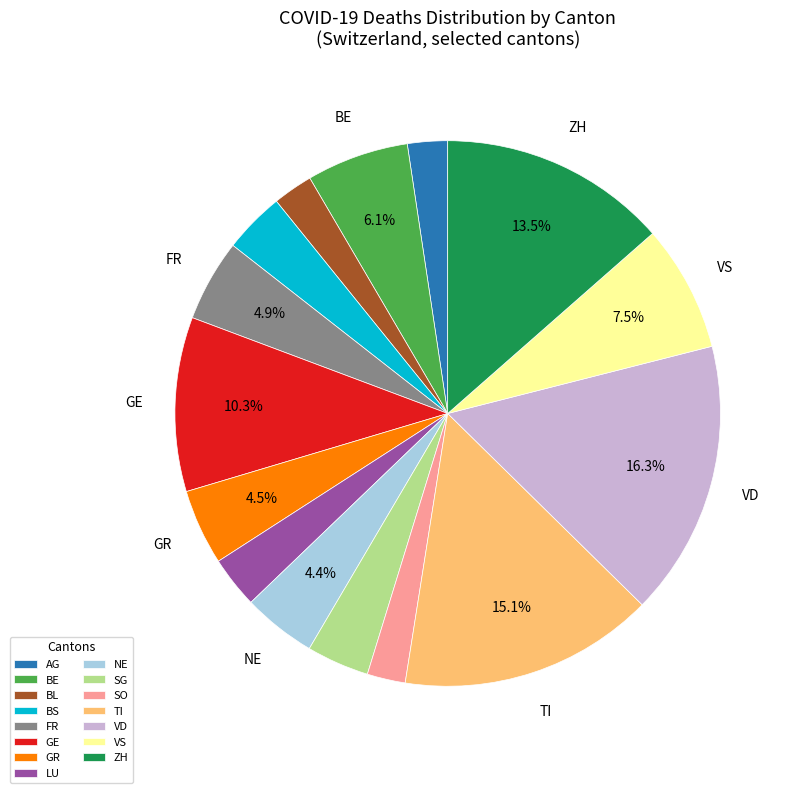

Is the sum of SG and TI greater than half?

No